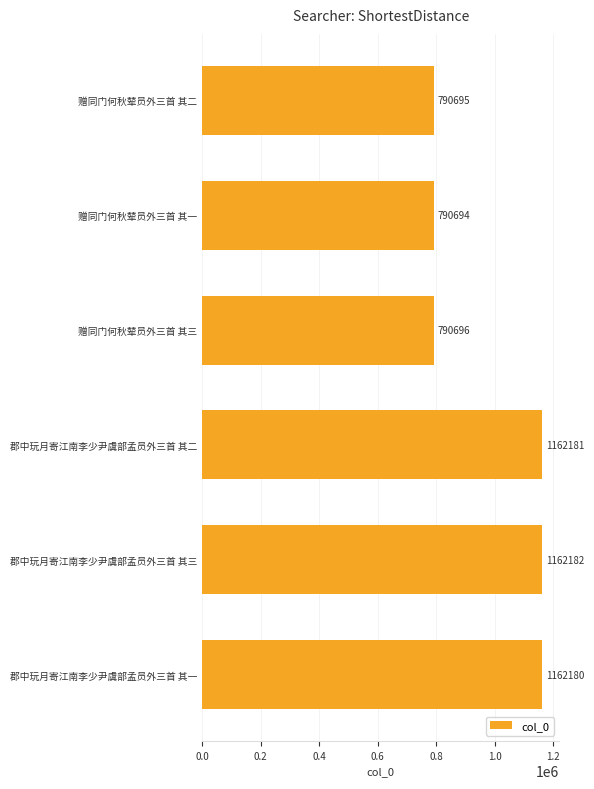

What is the sum of all values?

5858628